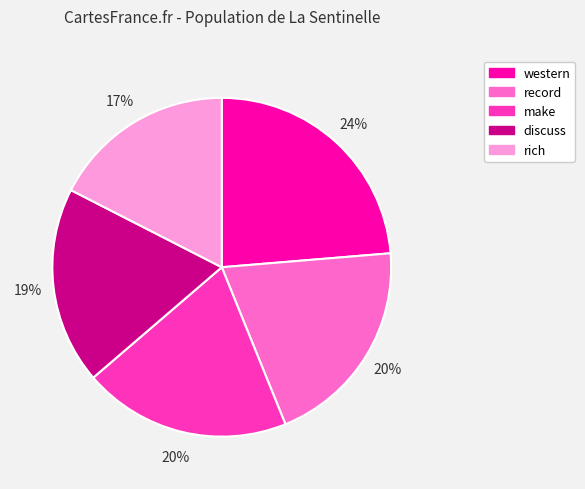

To the nearest percent, what percentage of the pie is rich?

17%